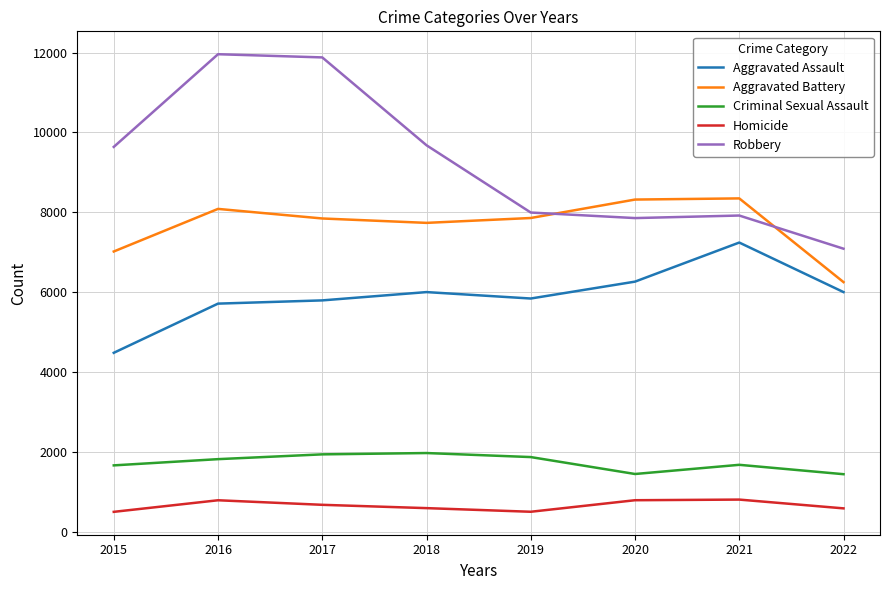

List the series in order of their peak value, highest first.

Robbery, Aggravated Battery, Aggravated Assault, Criminal Sexual Assault, Homicide